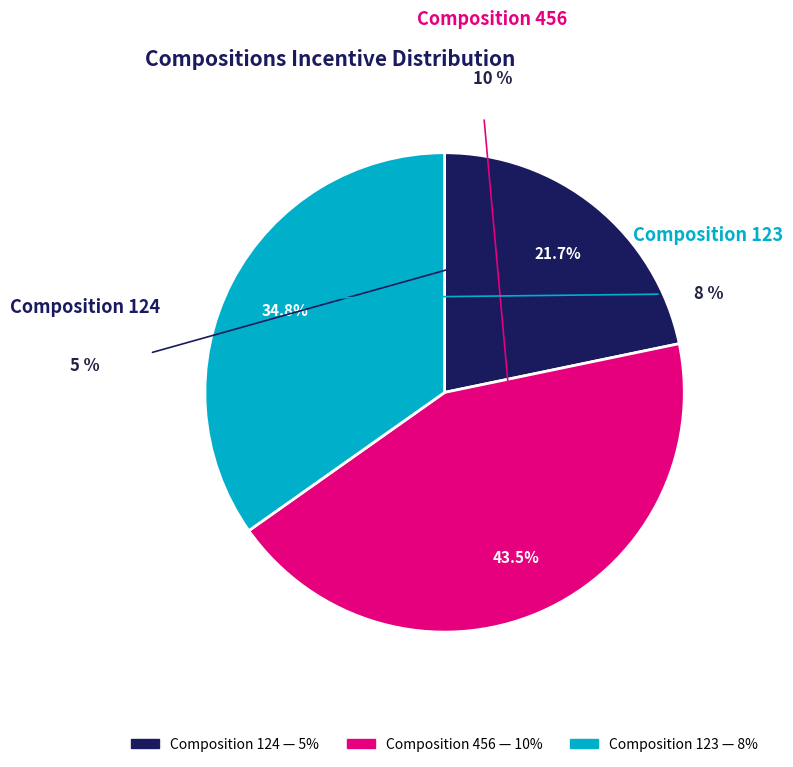

What is the ratio of the value at 456 to the value at 123?

1.2